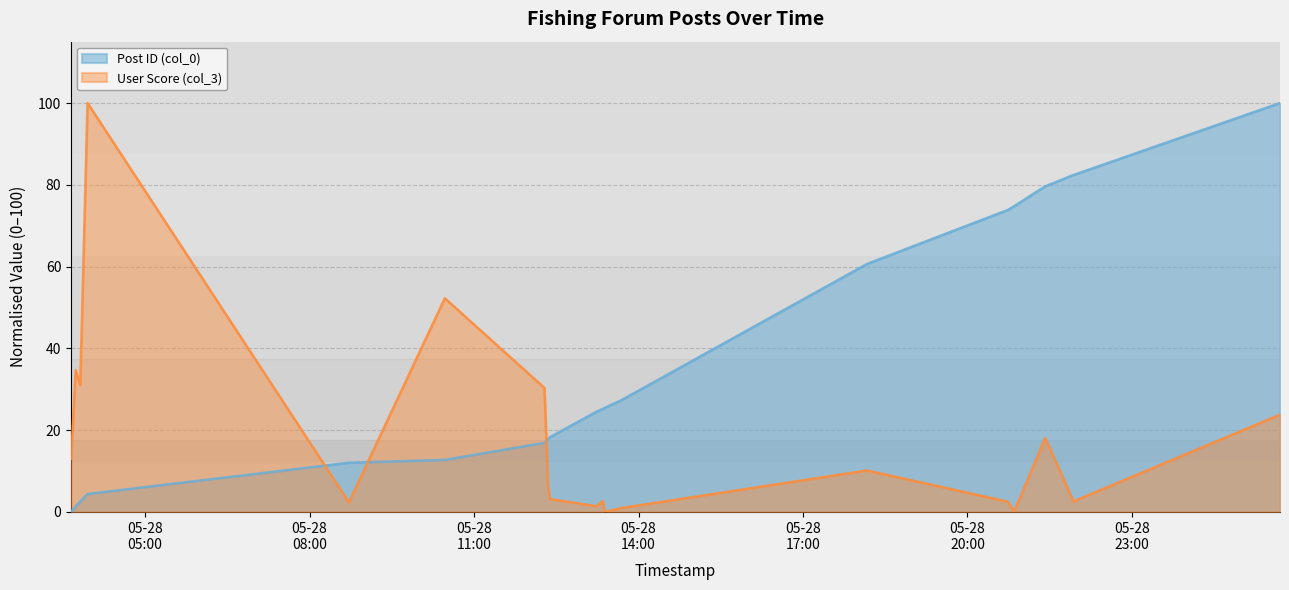

Reading left to right, transcribe all the data shown in this chart.

Post ID (col_0): 2007-05-28 03:39=0.0	2007-05-28 03:44=1.4	2007-05-28 03:49=2.5	2007-05-28 03:57=4.4	2007-05-28 08:43=12.0	2007-05-28 10:28=12.7	2007-05-28 12:17=16.9	2007-05-28 12:21=17.8	2007-05-28 12:23=18.3	2007-05-28 13:14=24.5	2007-05-28 13:21=25.2	2007-05-28 13:23=25.5	2007-05-28 13:41=27.3	2007-05-28 18:10=60.6	2007-05-28 20:44=73.8	2007-05-28 20:51=74.8	2007-05-28 21:25=79.6	2007-05-28 21:56=82.4	2007-05-29 01:42=100.0
User Score (col_3): 2007-05-28 03:39=13.0	2007-05-28 03:44=34.7	2007-05-28 03:49=31.1	2007-05-28 03:57=100.0	2007-05-28 08:43=2.4	2007-05-28 10:28=52.3	2007-05-28 12:17=30.3	2007-05-28 12:21=6.3	2007-05-28 12:23=3.2	2007-05-28 13:14=1.4	2007-05-28 13:21=2.6	2007-05-28 13:23=0.0	2007-05-28 13:41=1.0	2007-05-28 18:10=10.1	2007-05-28 20:44=2.5	2007-05-28 20:51=0.1	2007-05-28 21:25=18.1	2007-05-28 21:56=2.6	2007-05-29 01:42=23.8